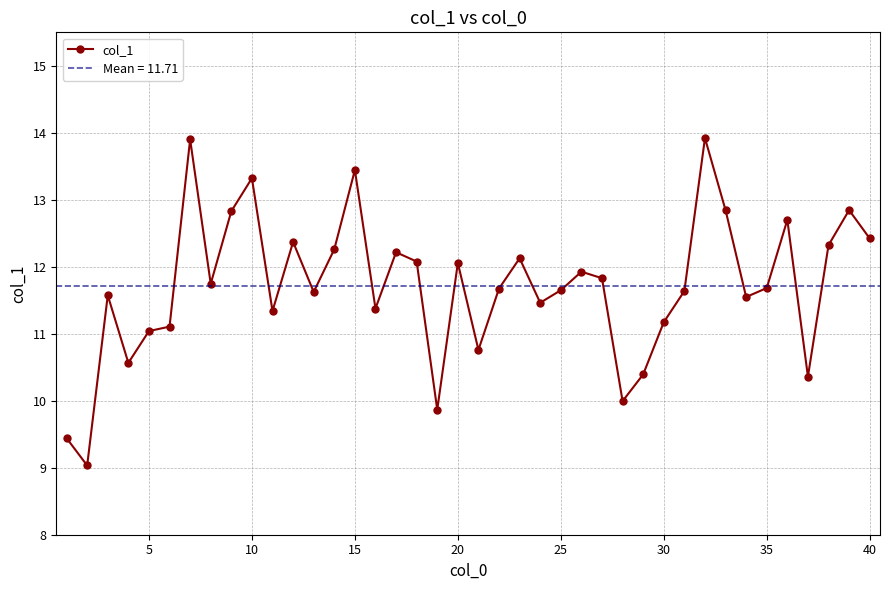

The col_1 series shows 18.6 at 35. True or false?

False